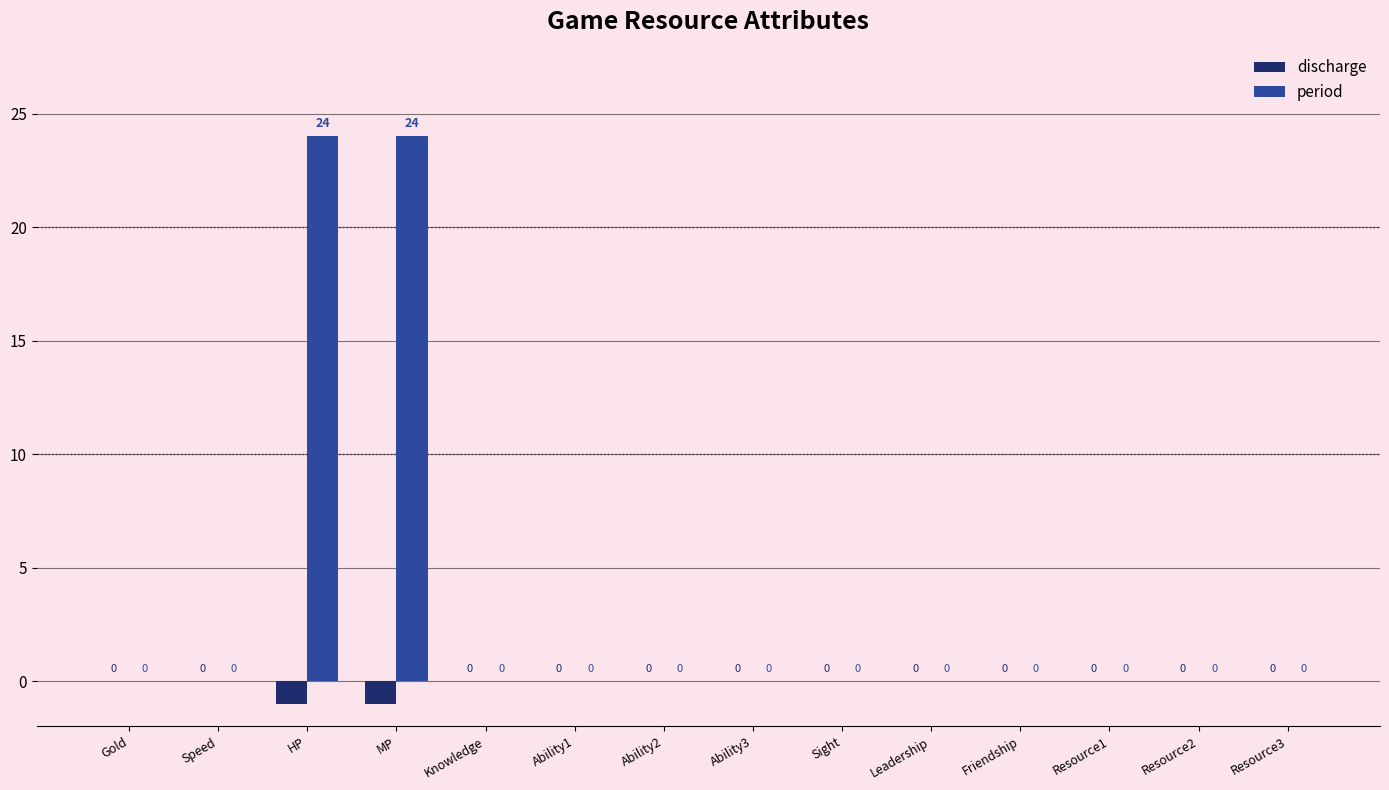

Which series has the largest total across all categories?

period